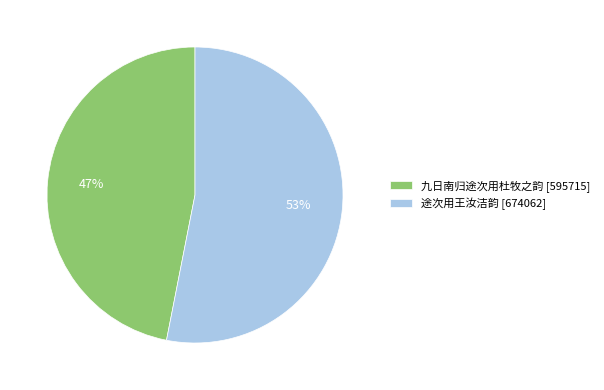

What is the smallest slice in the pie chart?

九日南归途次用杜牧之韵